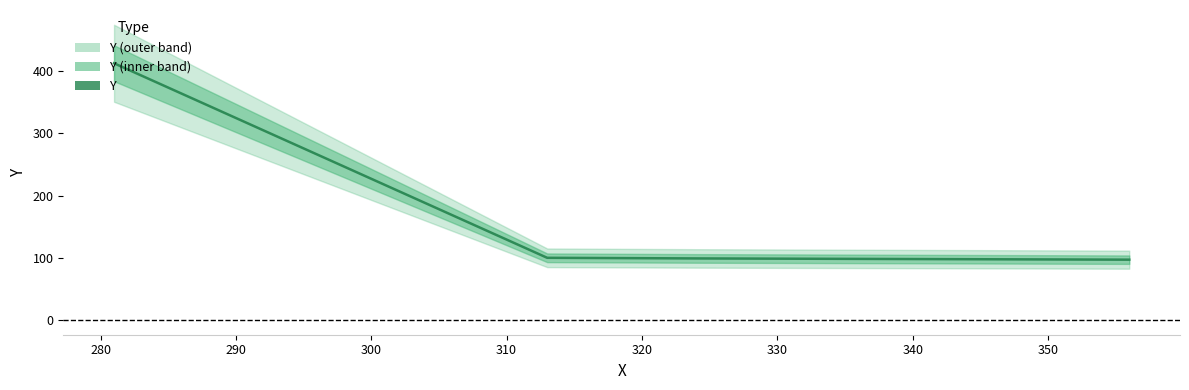

At which label is the value closest to 255?

280